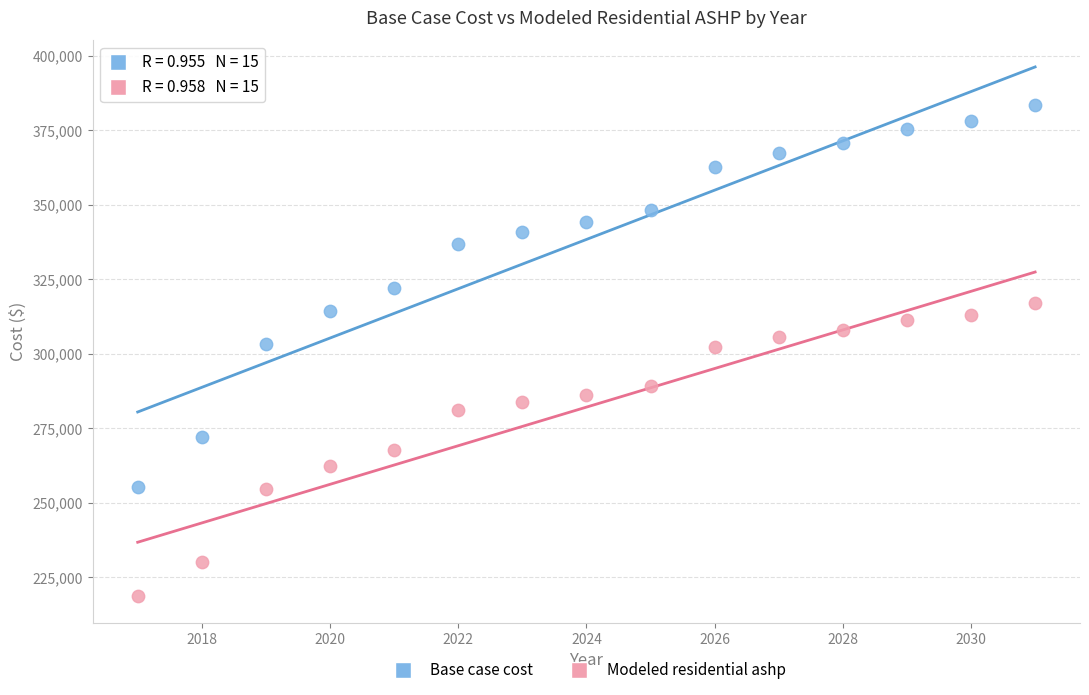

Which series has the widest spread of Y values?

Base case cost